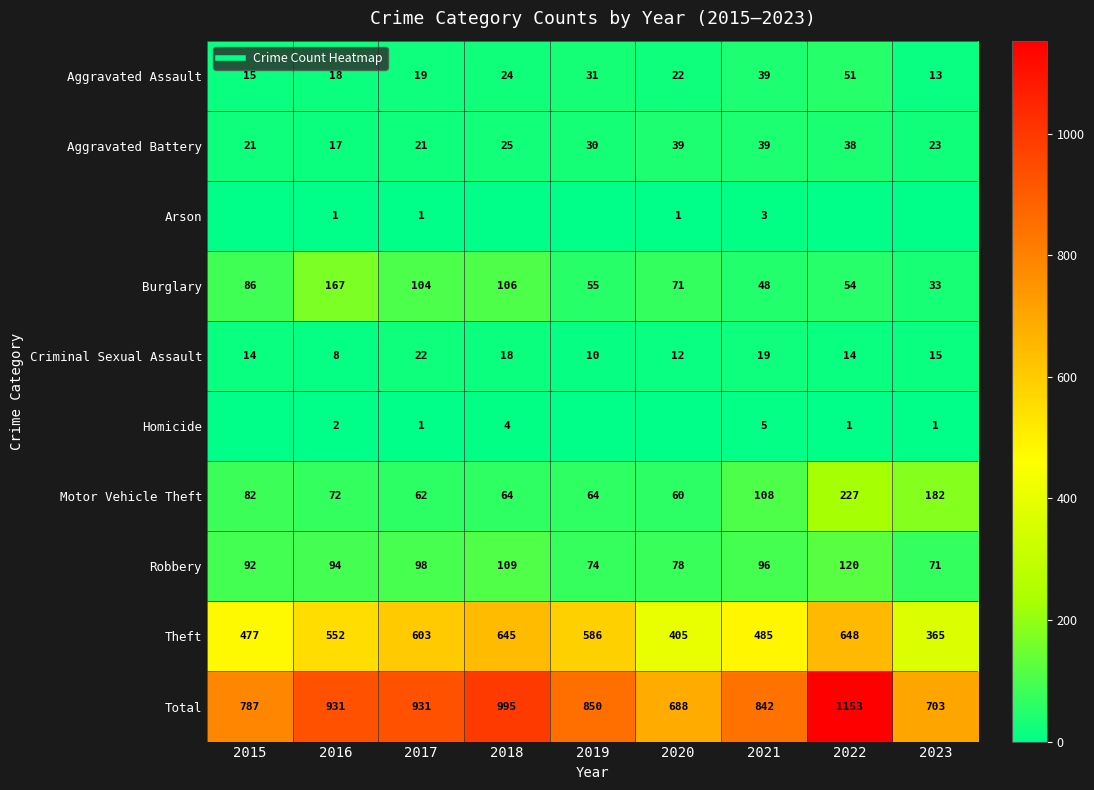

Between 2017 and 2015, which is larger?

2017